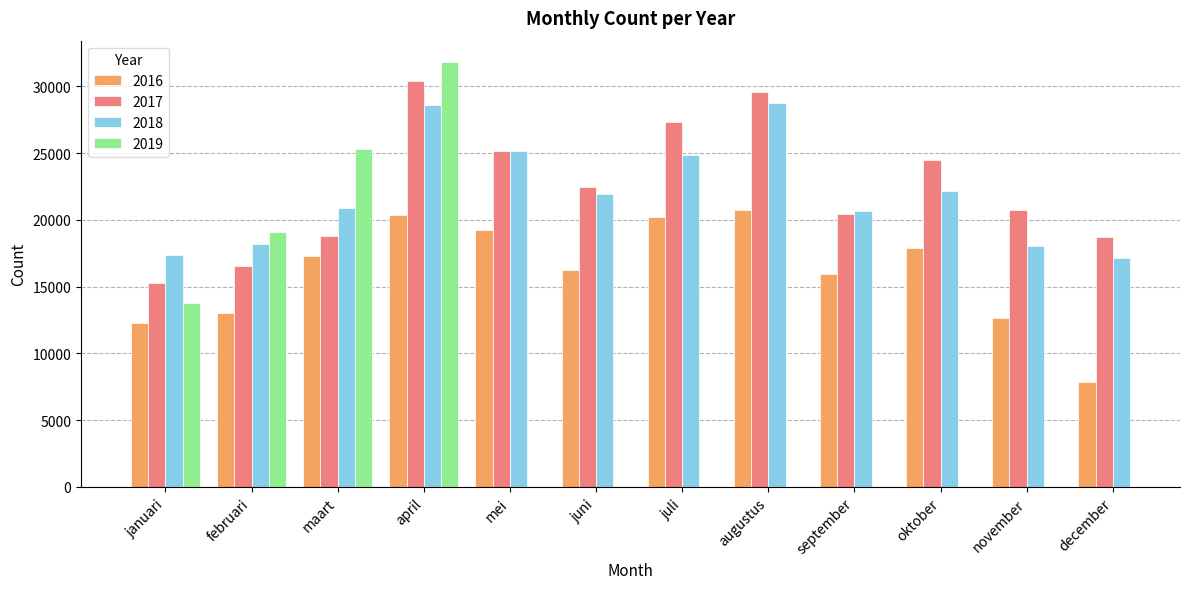

What is the average value of the 2018 series?

21991